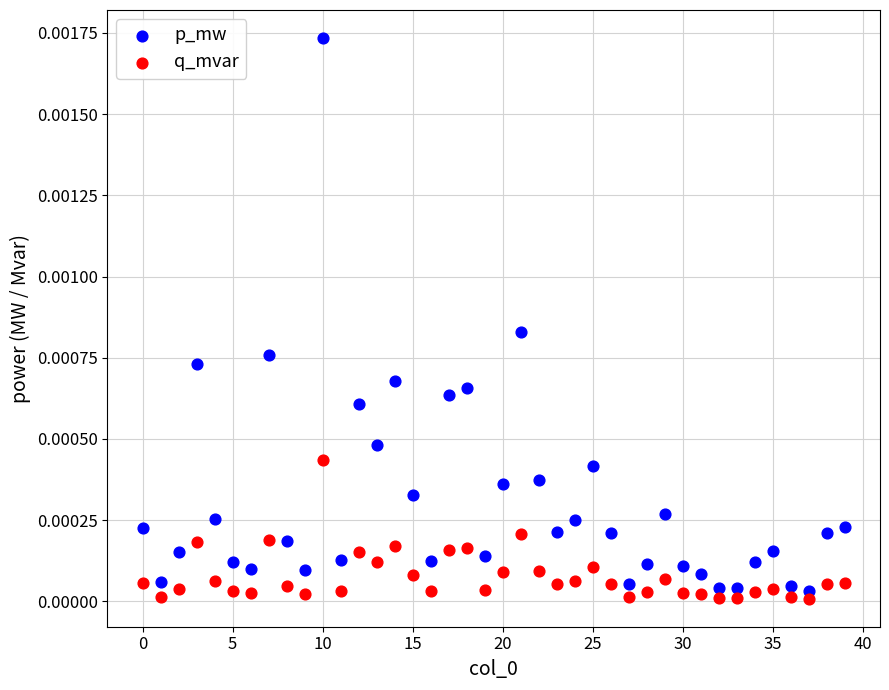

Which series has the widest spread of Y values?

p_mw